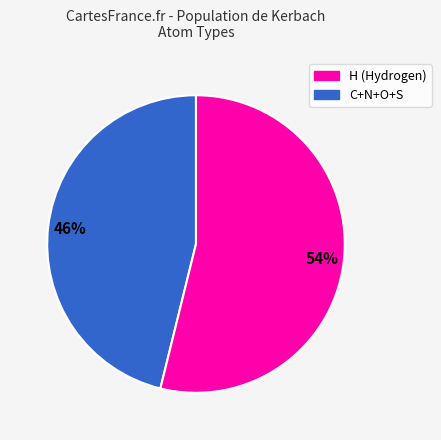

Does any single category account for the majority?

Yes